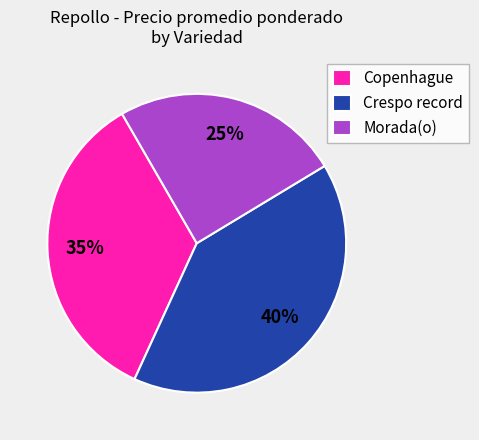

Which has a higher value, Crespo record or Morada(o)?

Crespo record